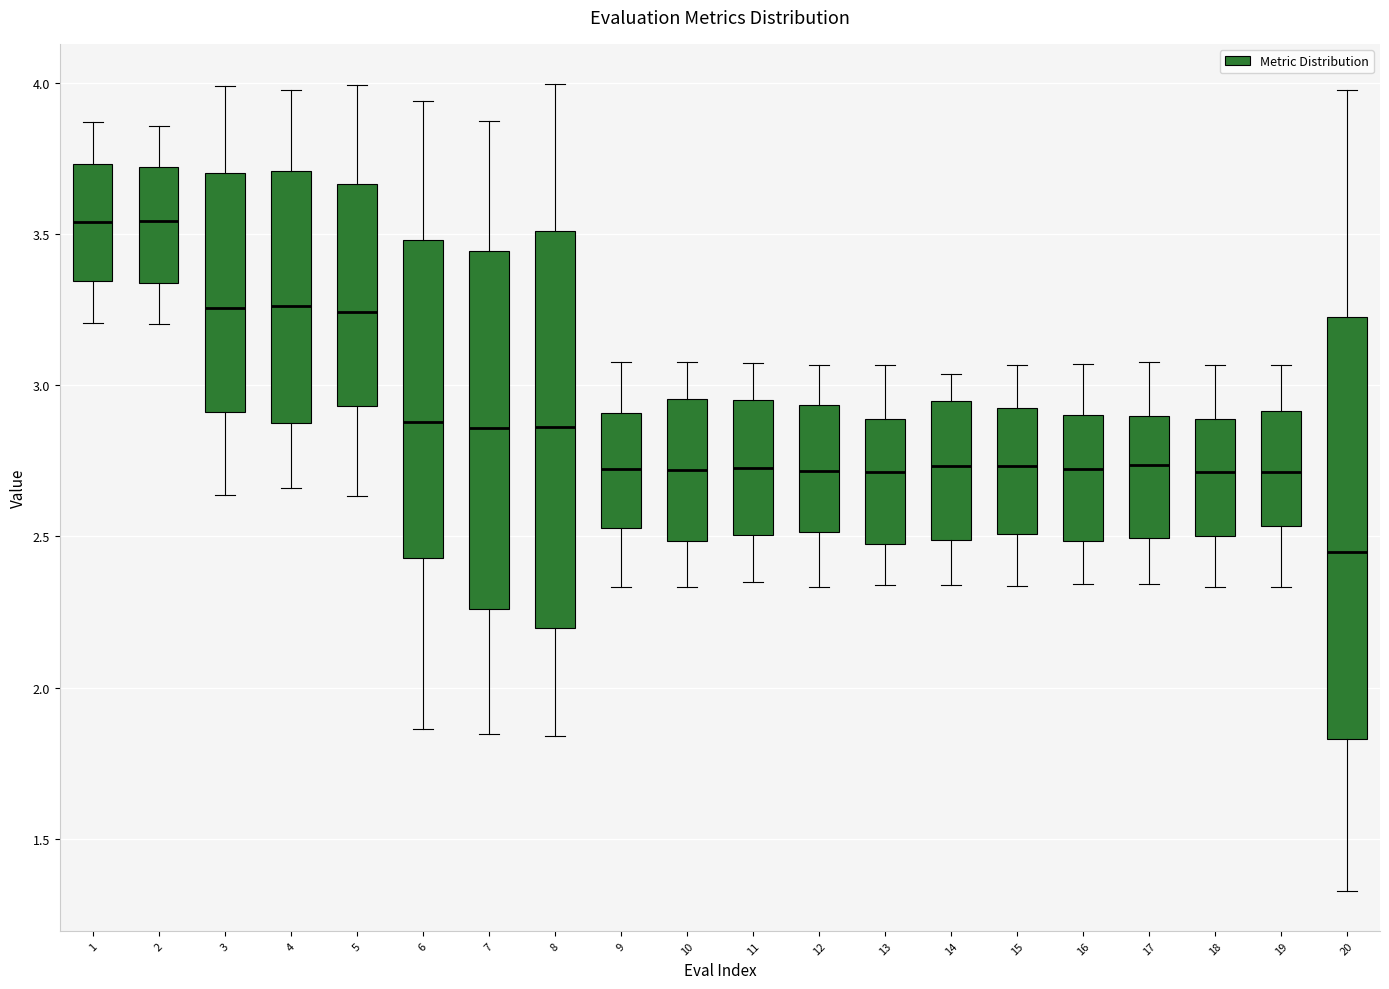

Which box has the lowest median line?

20